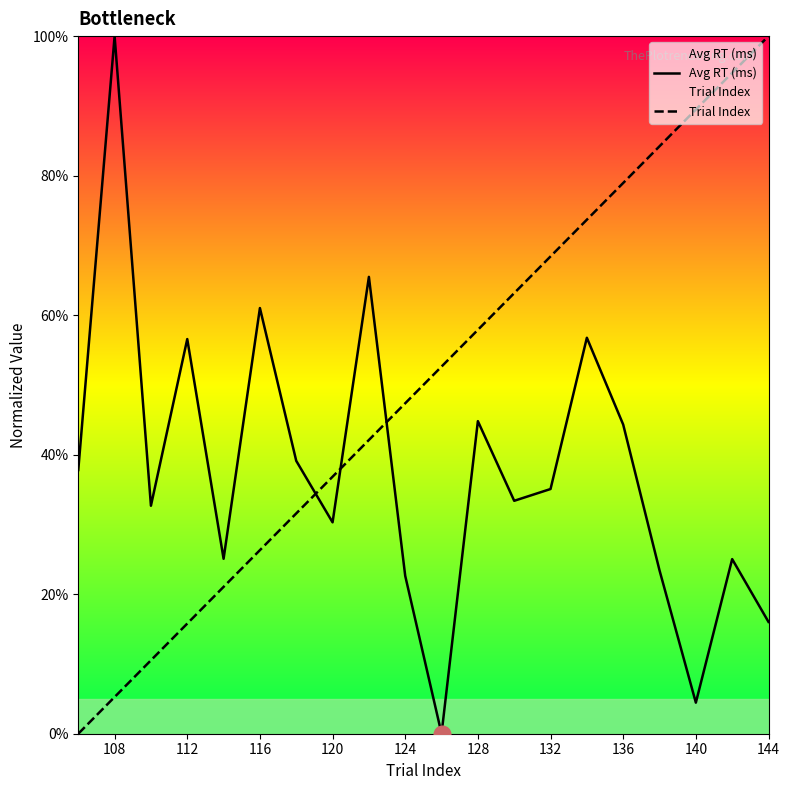

Is this an area chart (filled region under the line)?

No